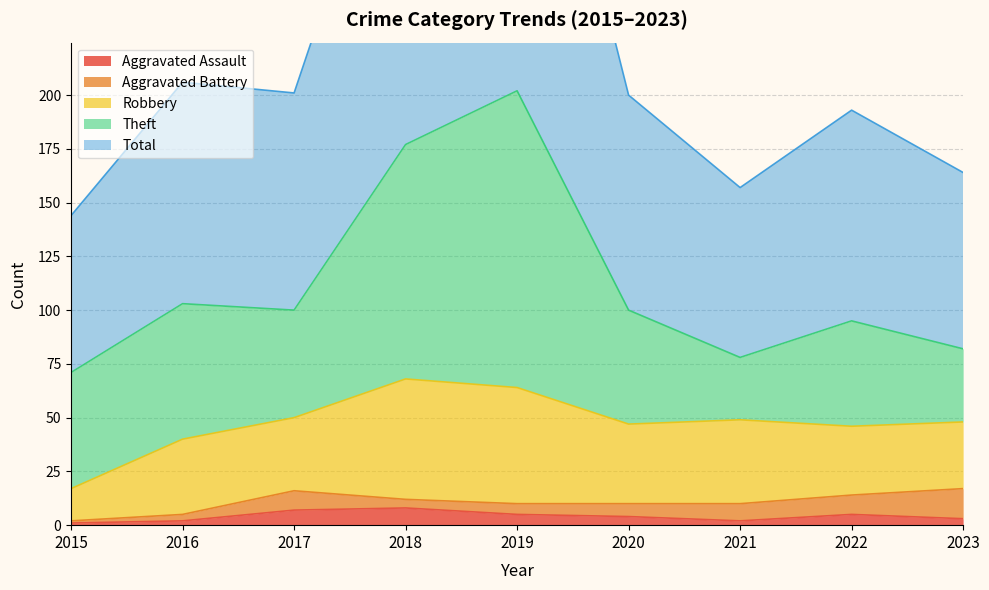

True or false: Theft and Aggravated Battery cross at least once.

False